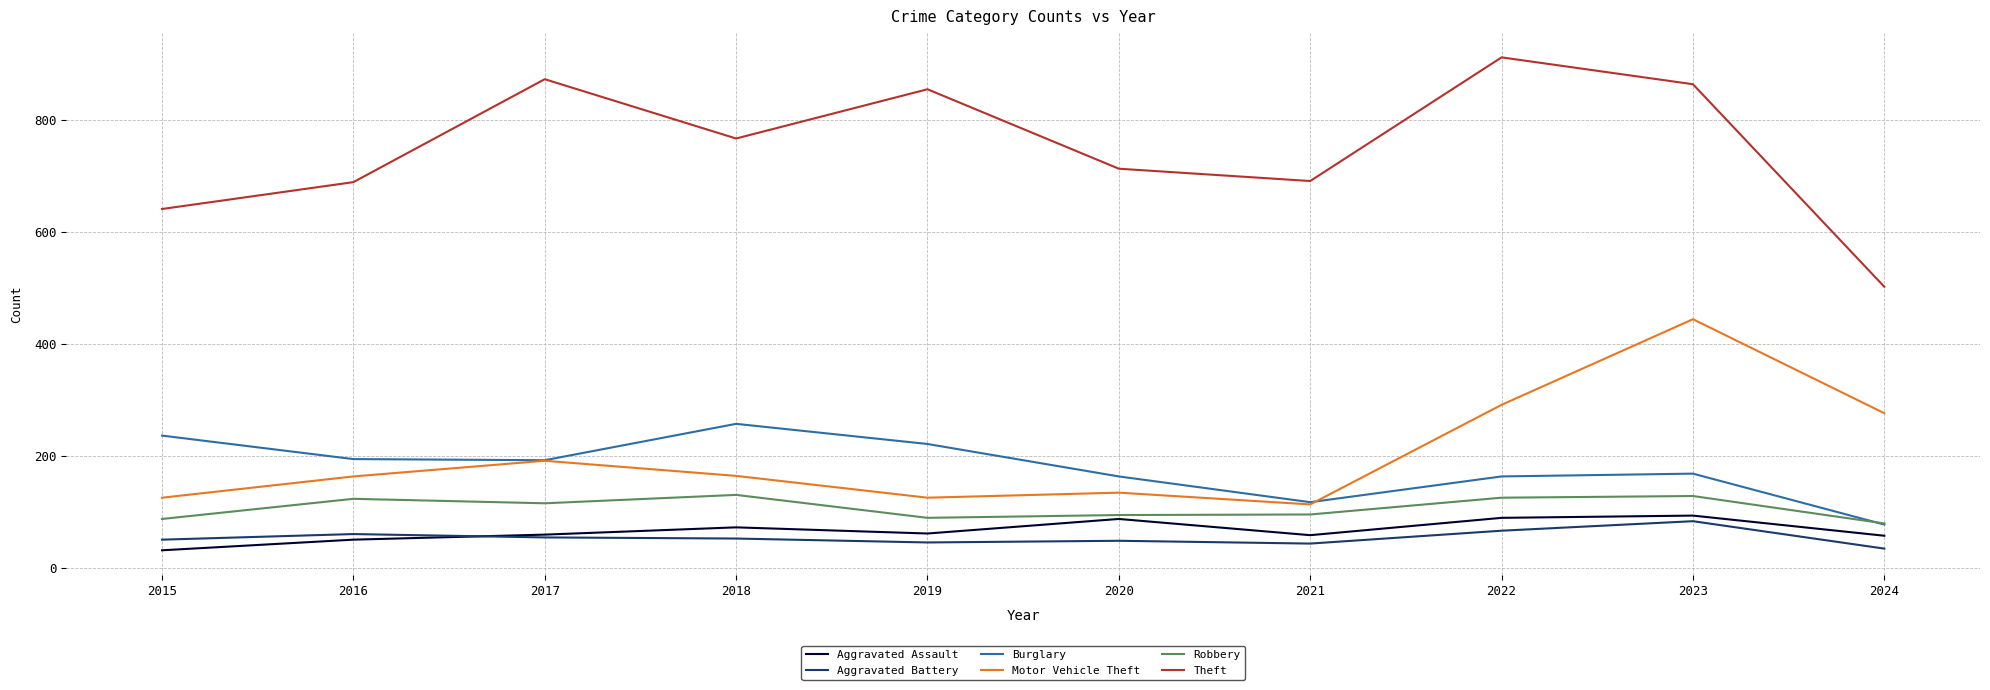

Is it true that Motor Vehicle Theft equals 164 at 2018?

True